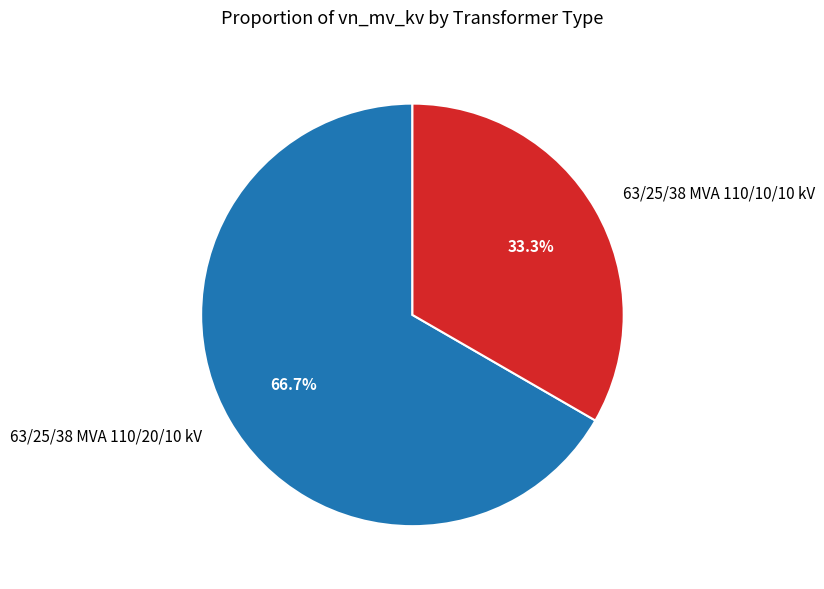

What percentage is NOT represented by 63/25/38 MVA 110/20/10 kV?

33.3%